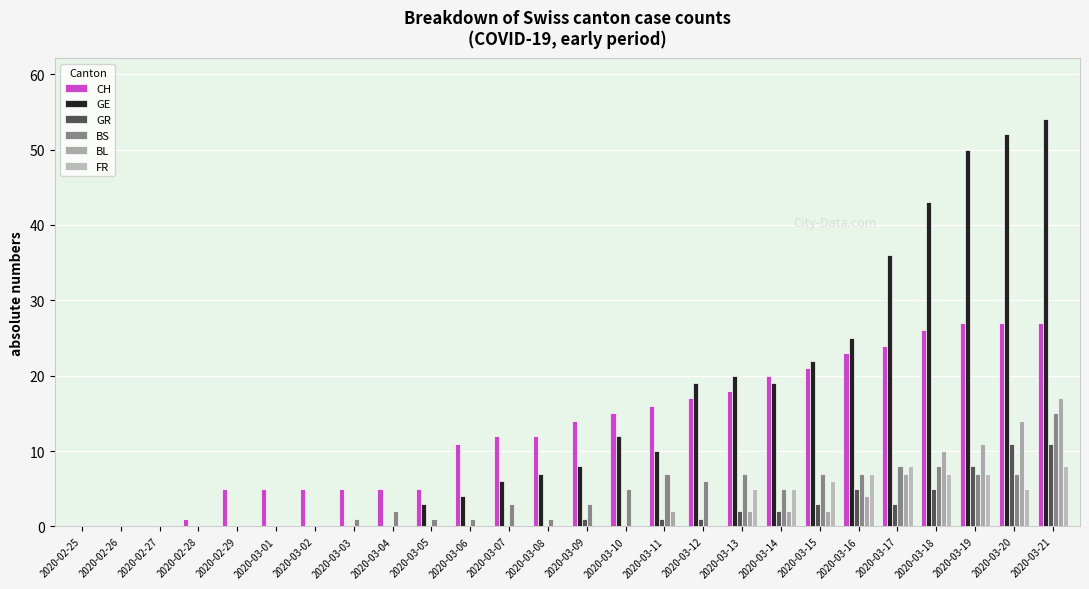

How many groups of bars are there?

26